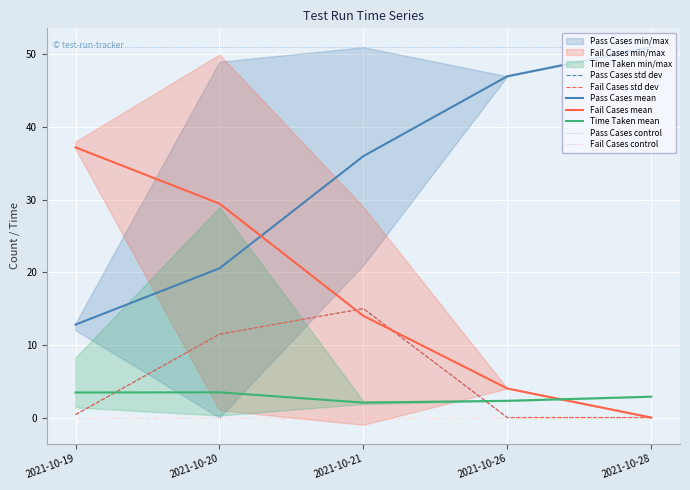

Which series has the widest spread of values?

Pass Cases